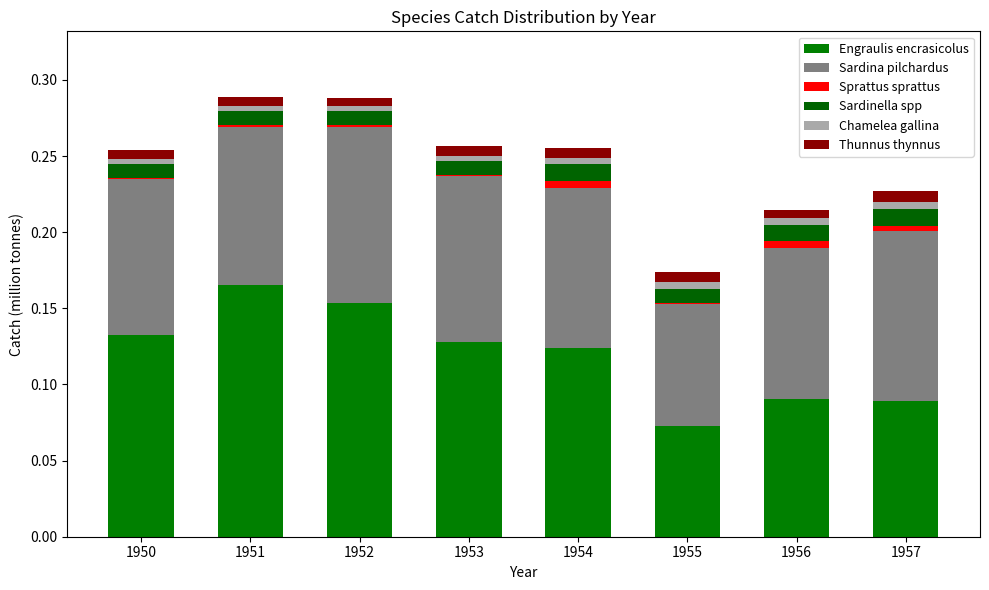

Which series changed the most between 1956 and 1957?

Sardina pilchardus